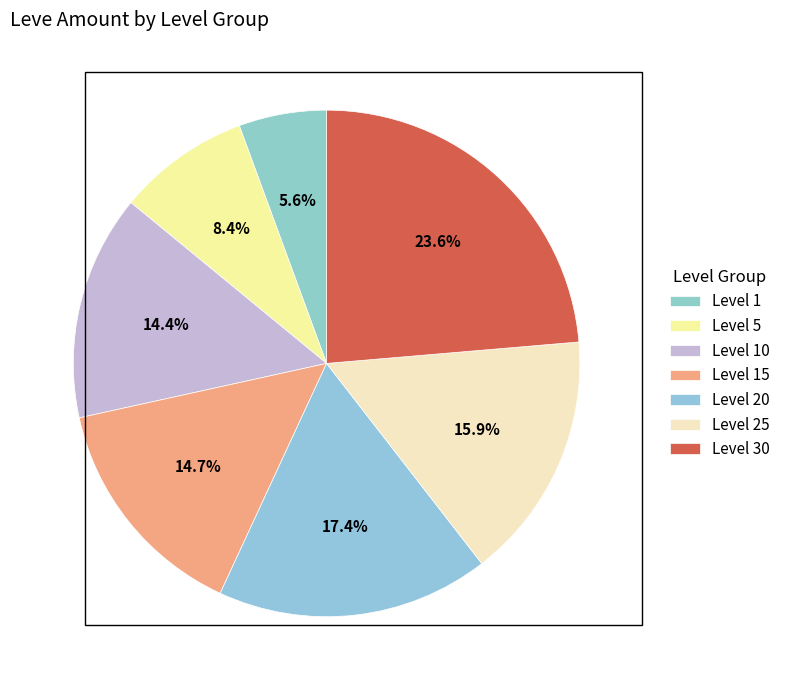

Count the number of slices in the pie.

7